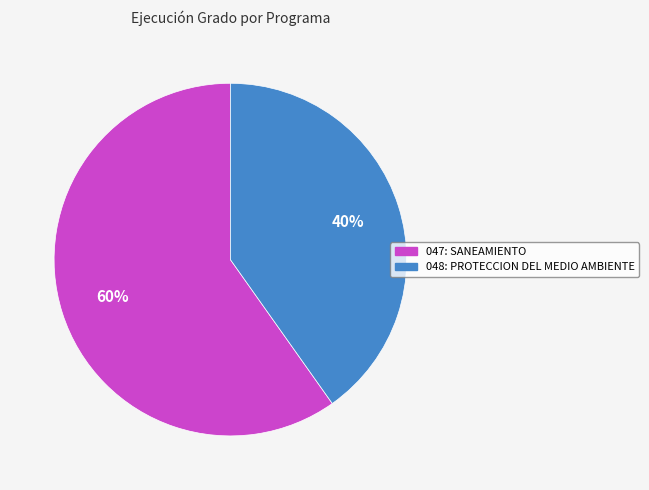

Combined, do 047: SANEAMIENTO and 048: PROTECCION DEL MEDIO AMBIENTE account for over 50%?

Yes